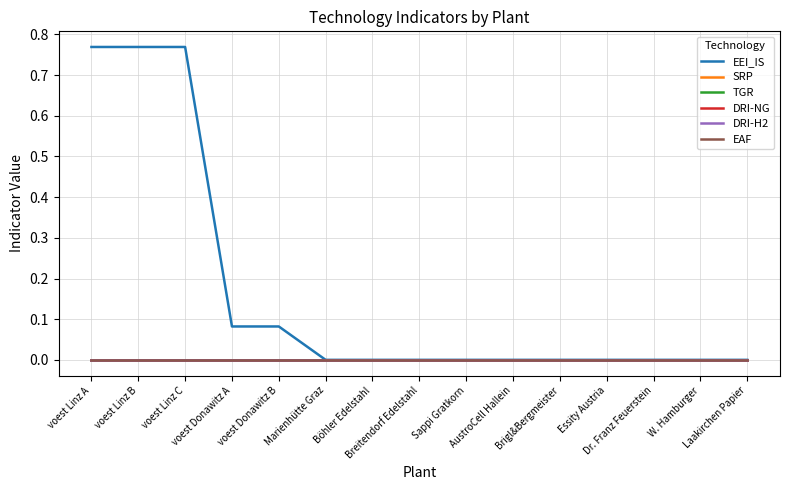

At which label does DRI-NG reach its peak?

voest Linz A